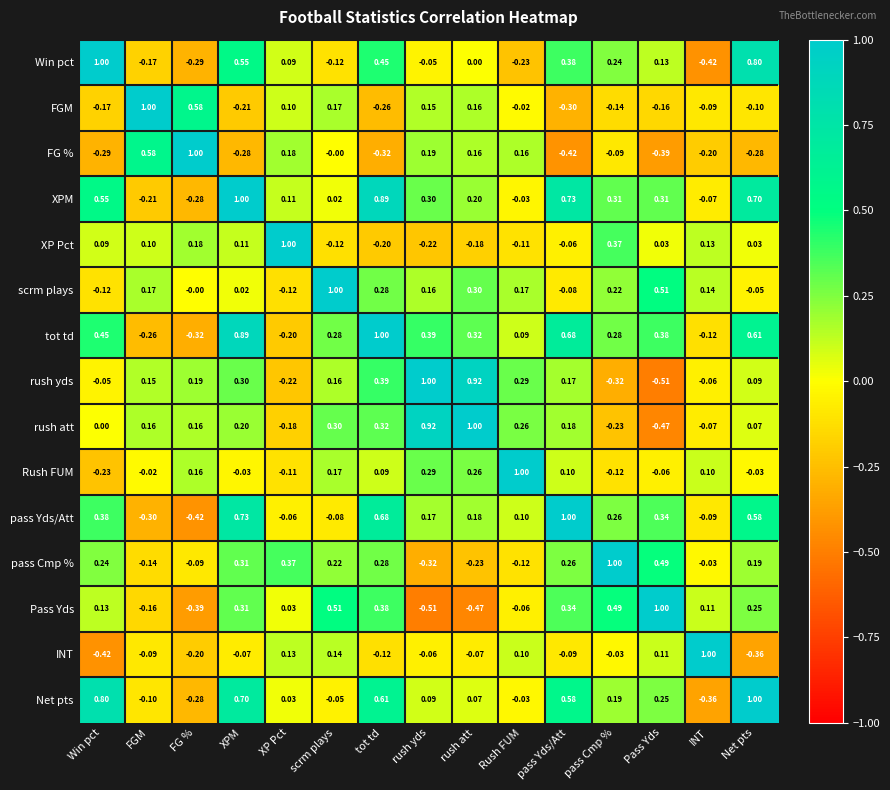

At which category is the sum across all series the highest?

XPM